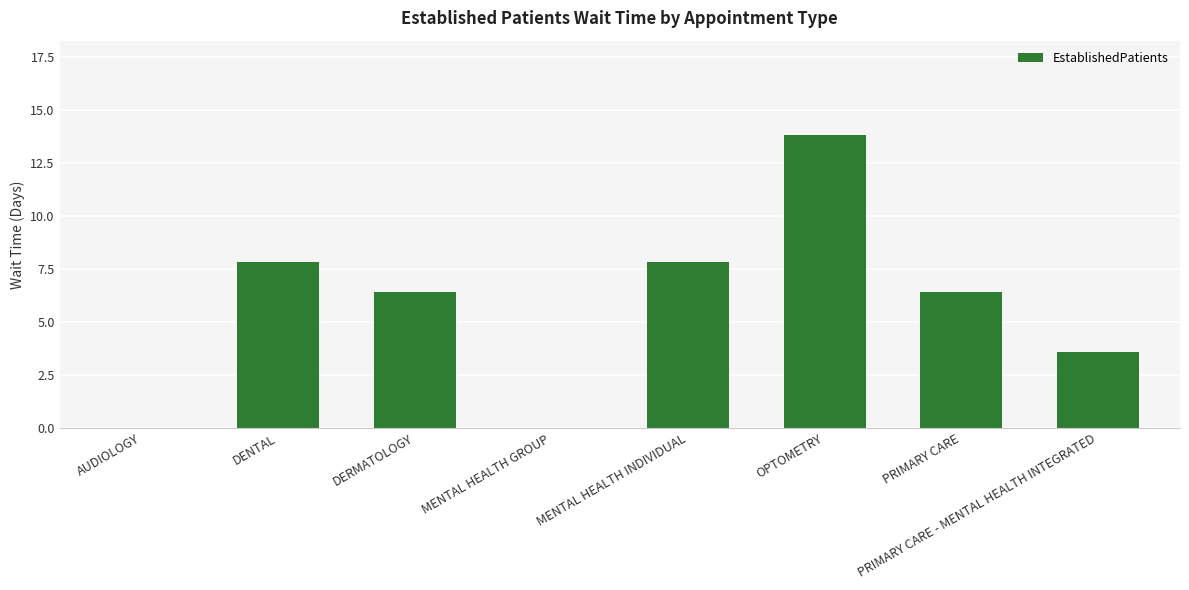

Which has a higher value, PRIMARY CARE - MENTAL HEALTH INTEGRATED or PRIMARY CARE?

PRIMARY CARE